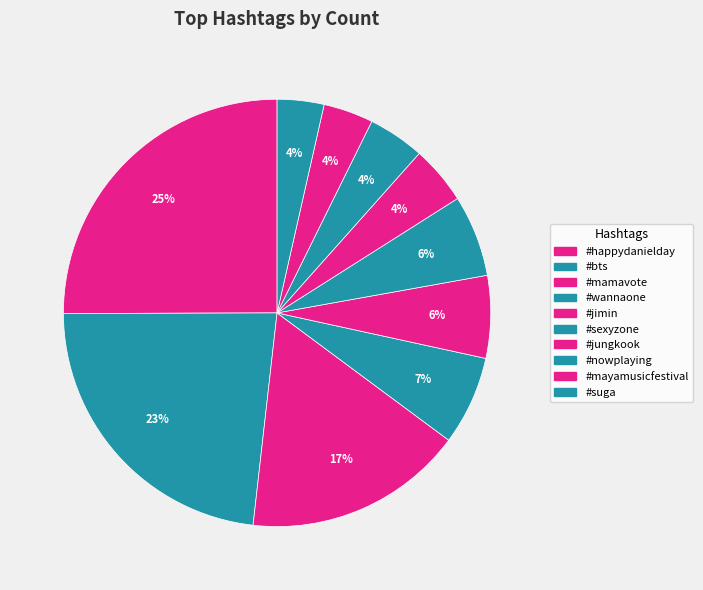

What percentage is the #happydanielday slice, to the nearest percent?

25%